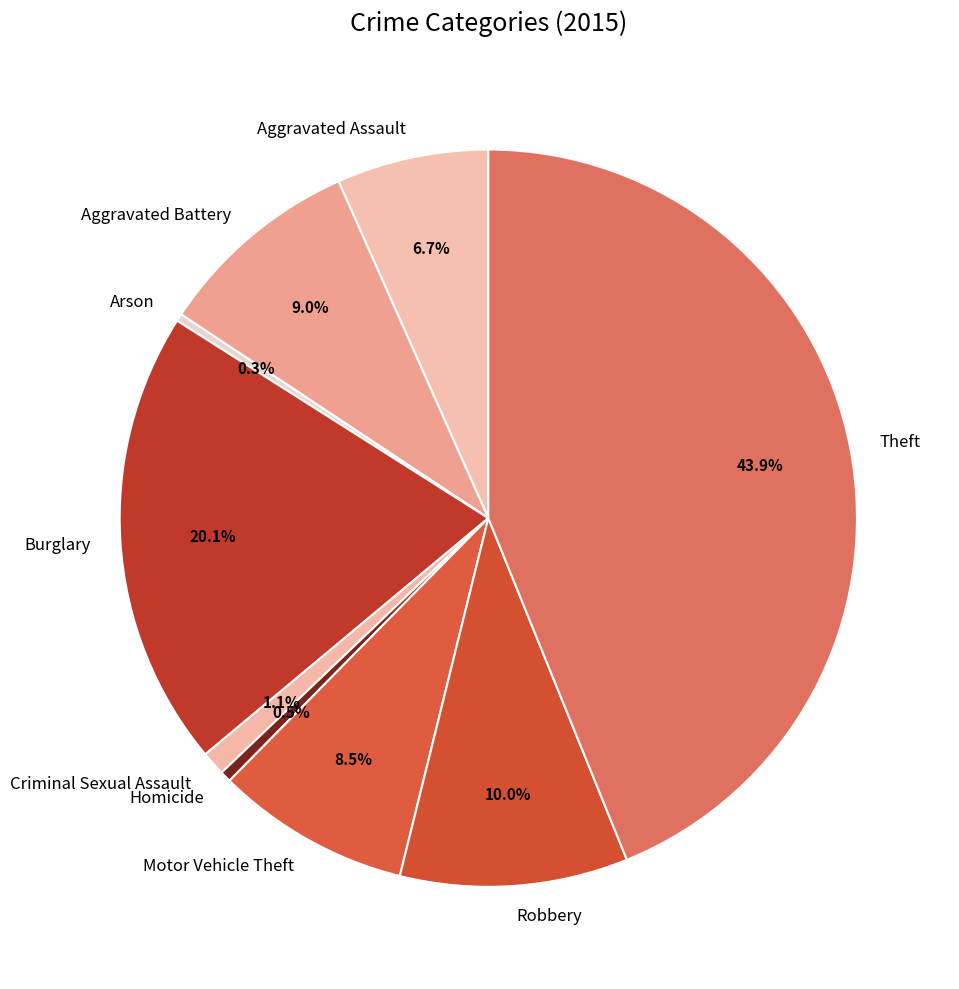

What percentage is the Aggravated Assault slice, to the nearest percent?

7%